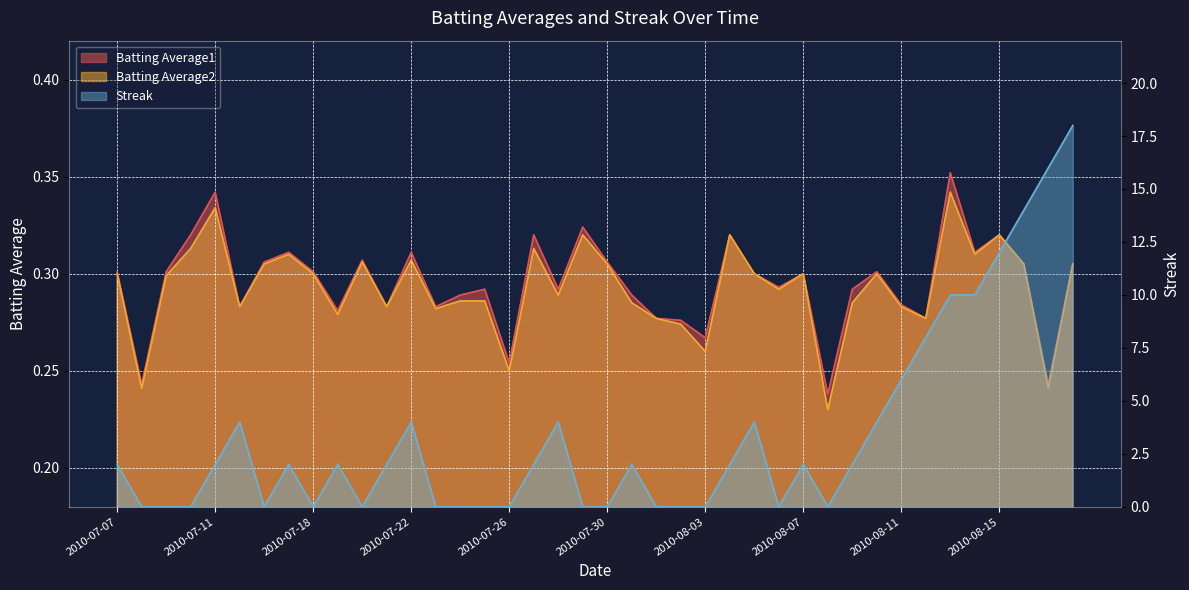

What is the label of the 14th point from the right?

2010-08-05